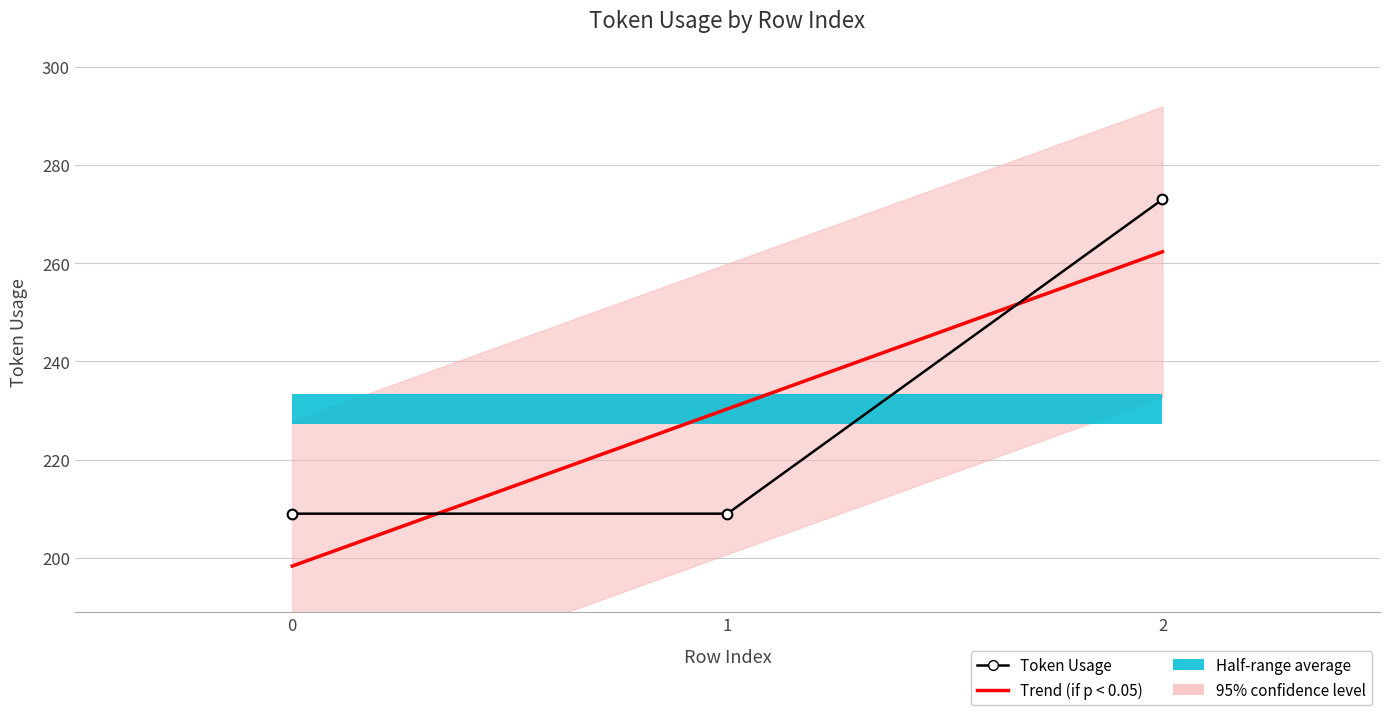

The Token Usage series shows 209.0 at 1. True or false?

True